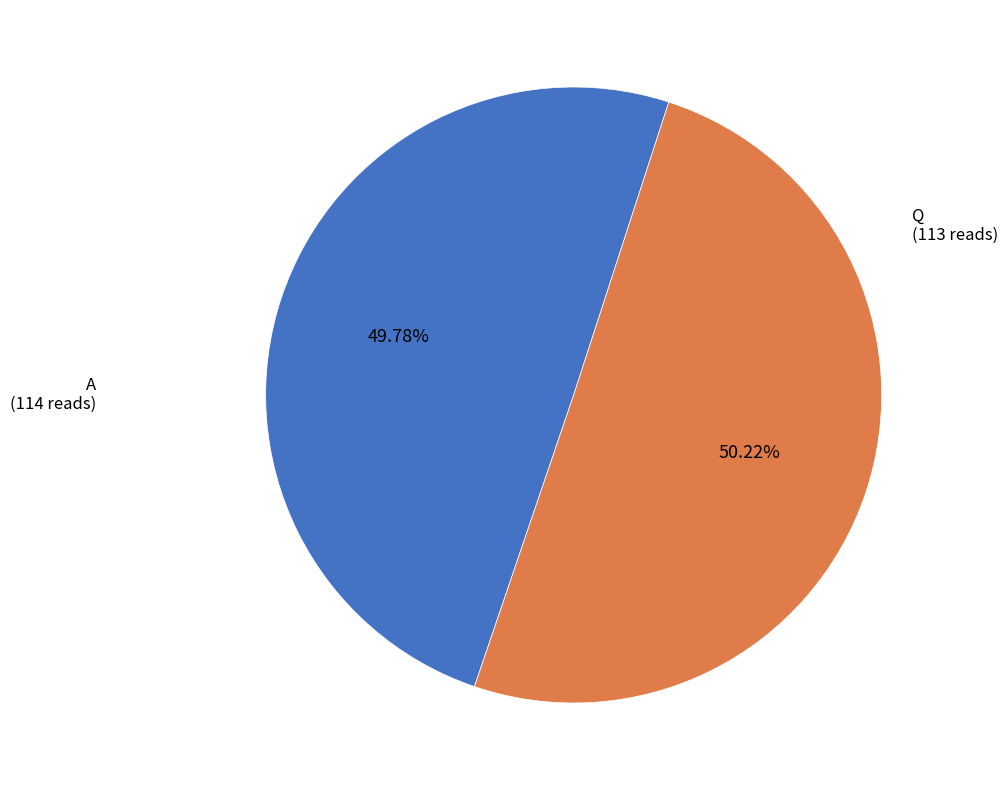

True or false: Q accounts for 50% of the total.

True